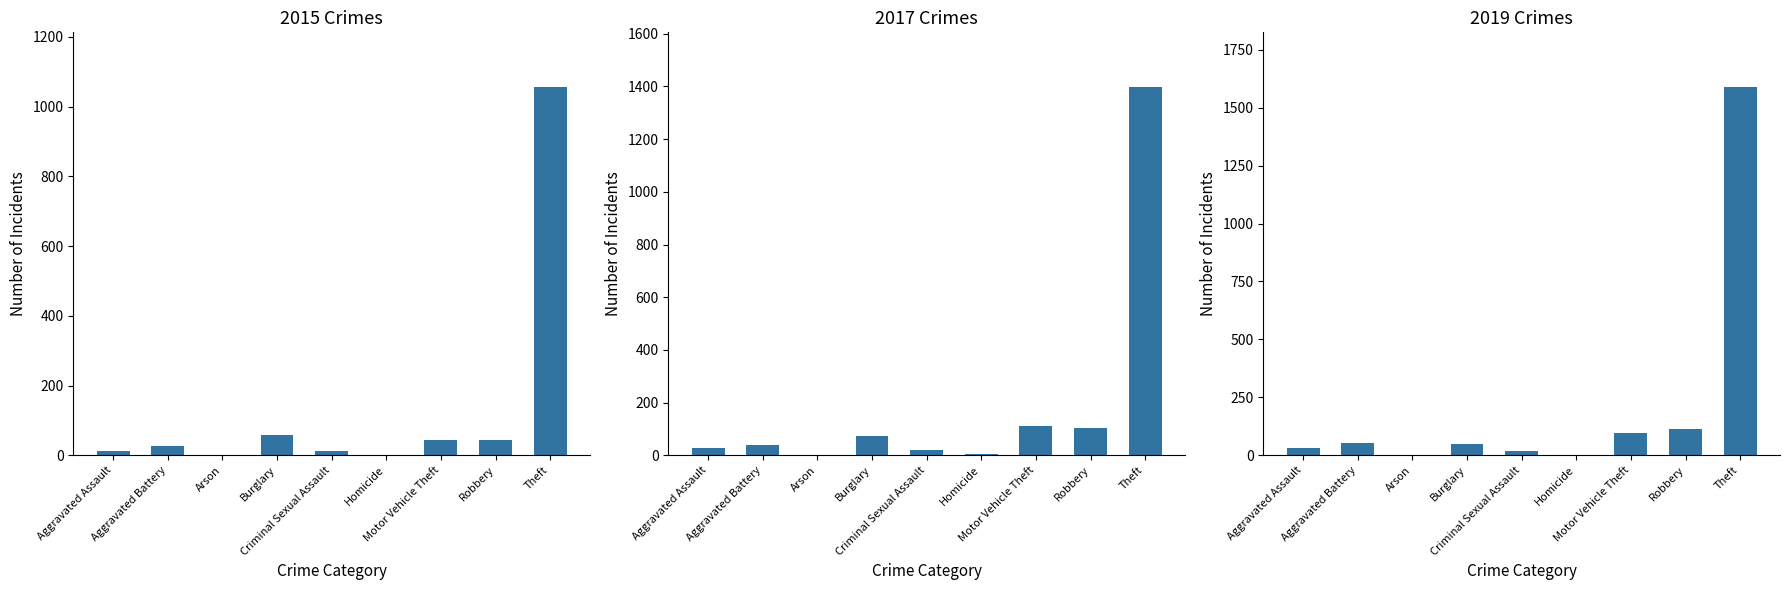

The 2017 series shows 28 at Aggravated Assault. True or false?

True